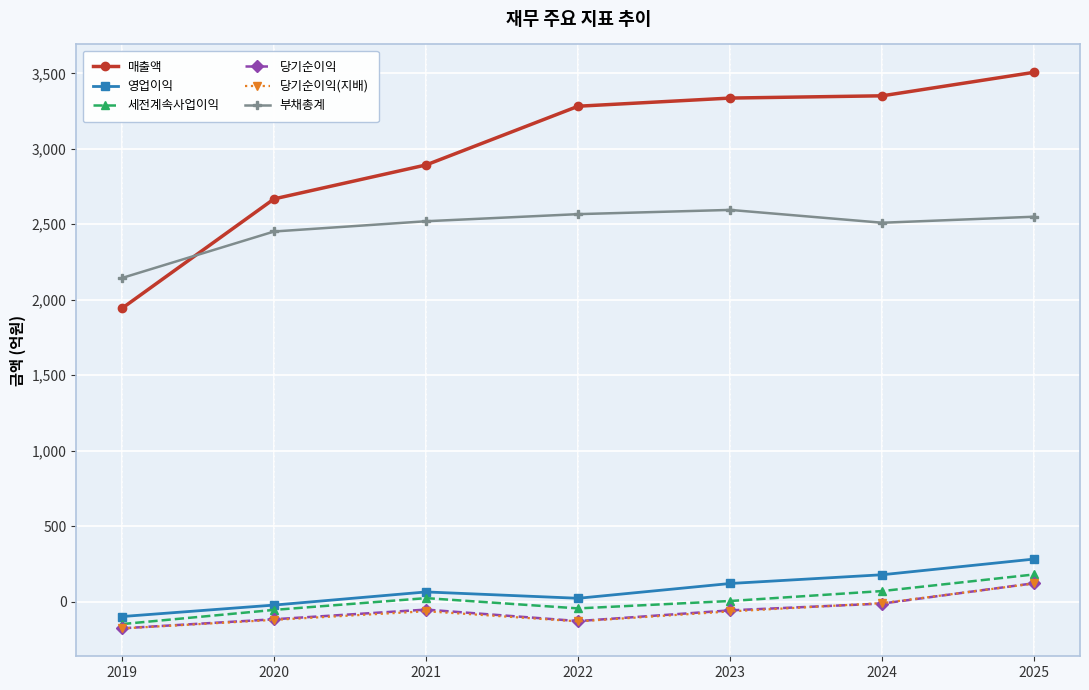

What are all the series names shown in the legend?

매출액, 영업이익, 세전계속사업이익, 당기순이익, 당기순이익(지배), 부채총계